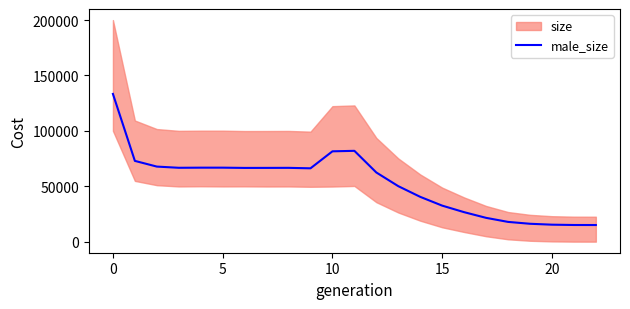

The value at 22 is 6942.7. True or false?

False